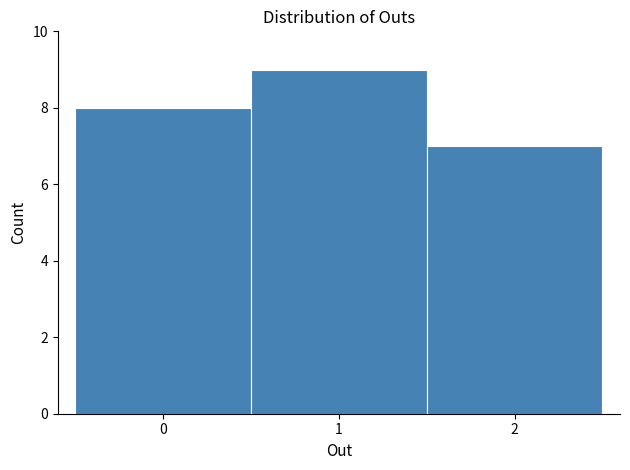

Which range on the x-axis has the tallest bar?

0.5 to 1.5